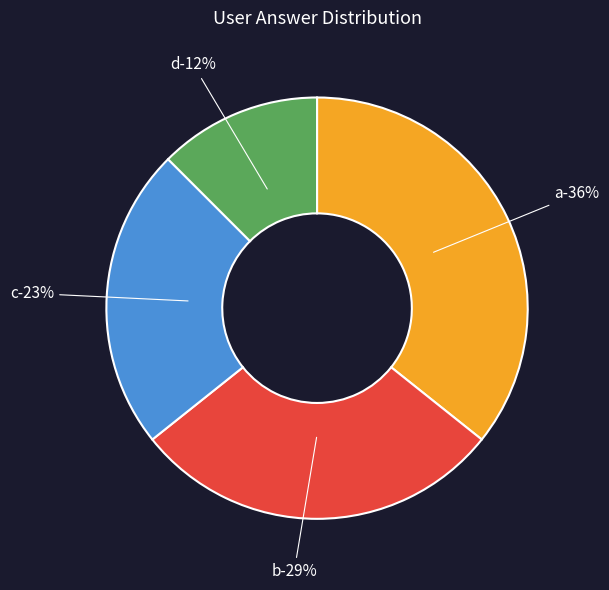

Rank the categories by value from lowest to highest.

d, c, b, a